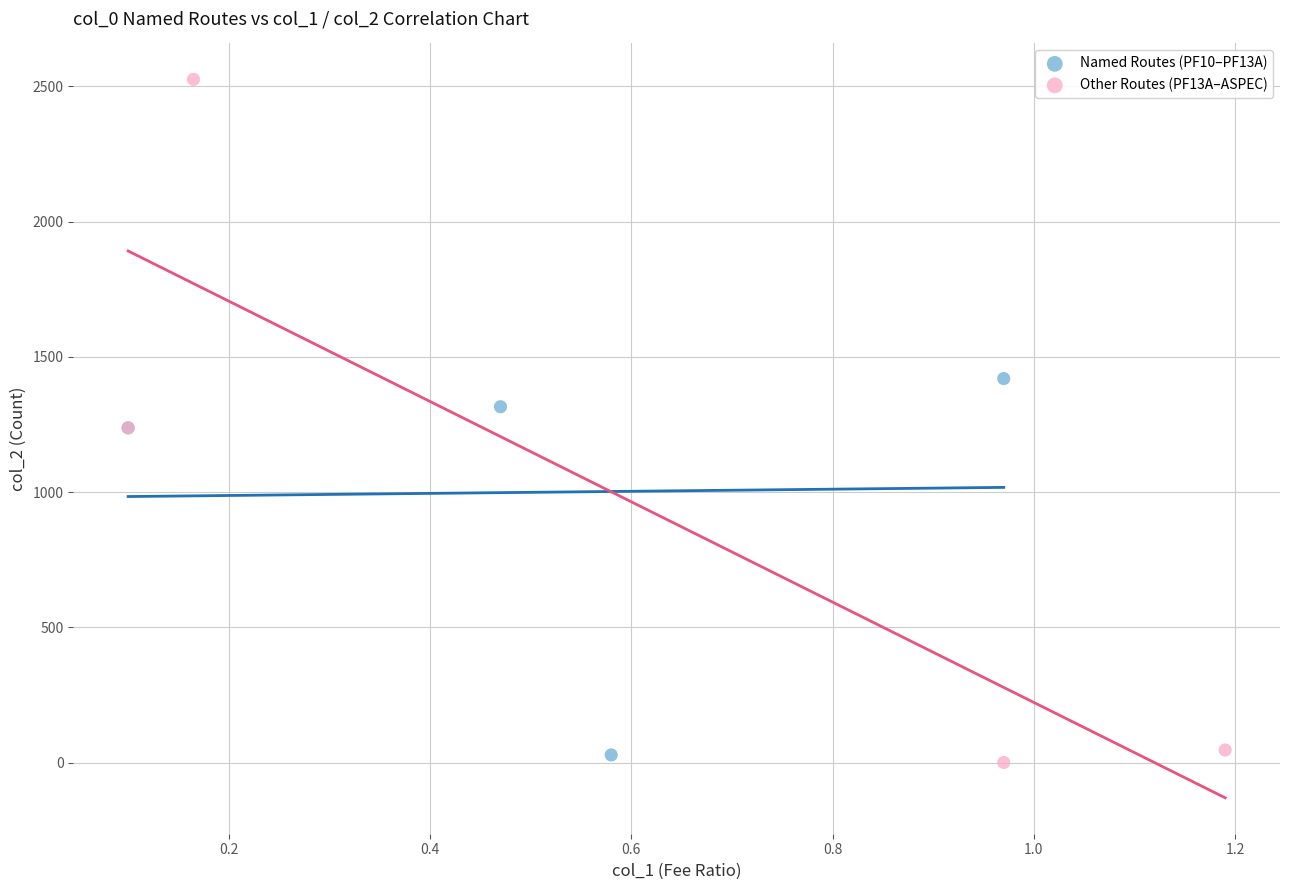

What are all the series names shown in the legend?

Named Routes (PF10–PF13A), Other Routes (PF13A–ASPEC)